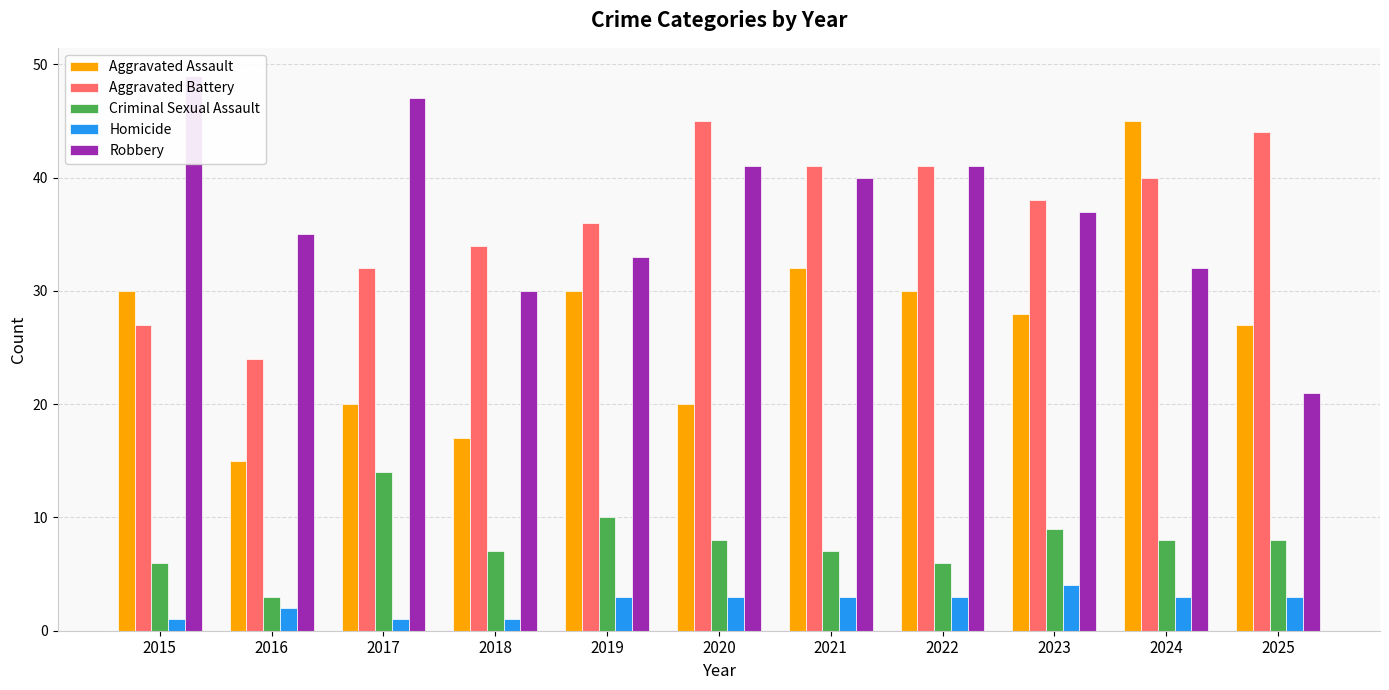

What is the total value across all series at 2015?

113